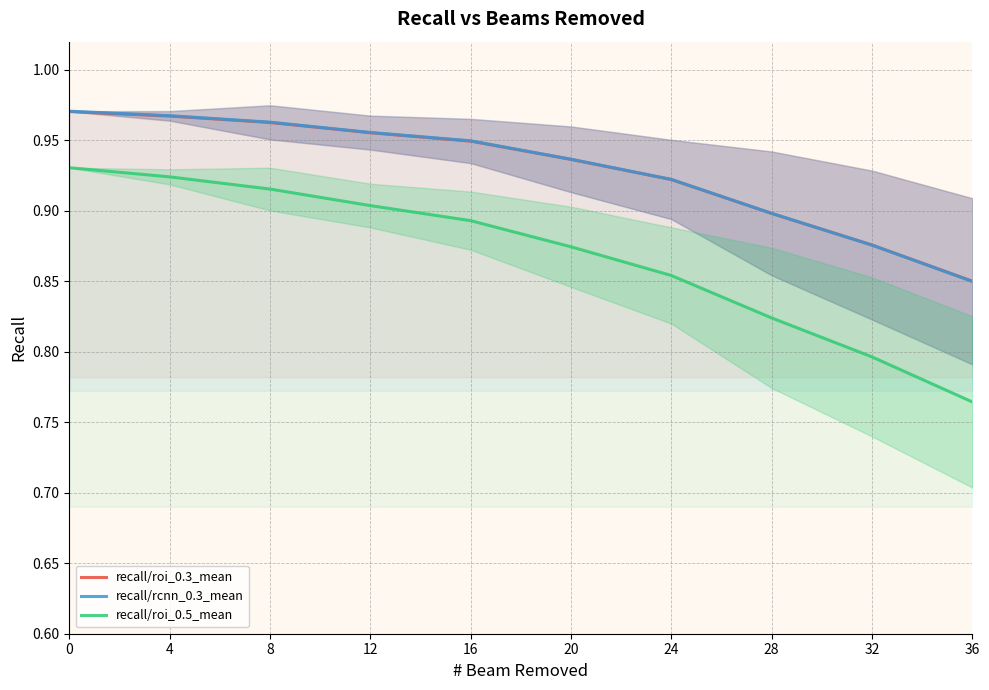

How many data points does each series have?

10